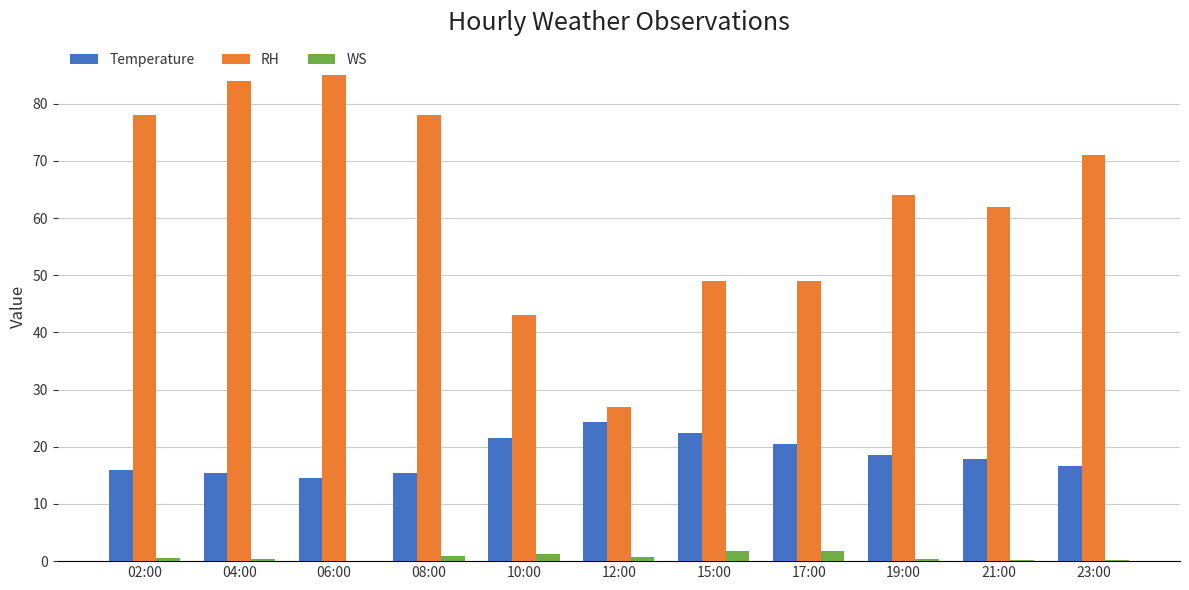

Between 17:00 and 23:00, which series saw the biggest shift?

RH